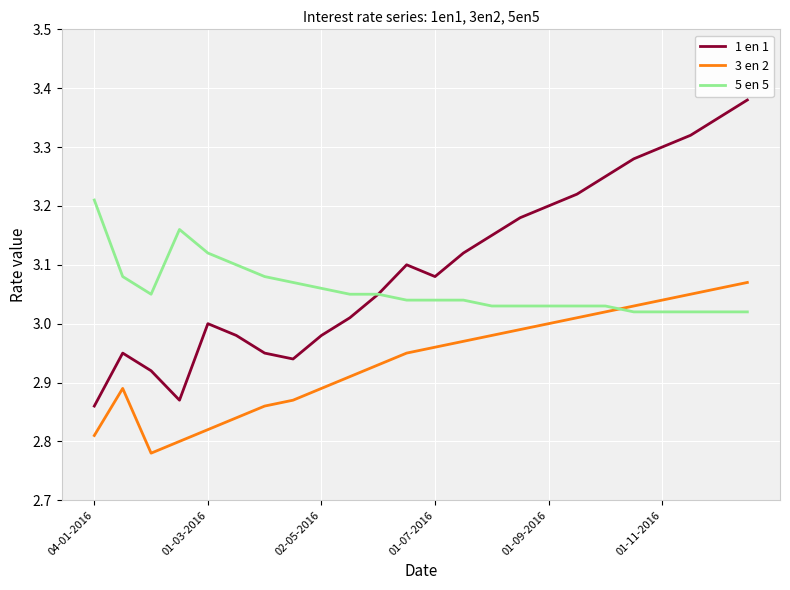

Which series has the largest range (max minus min)?

1 en 1